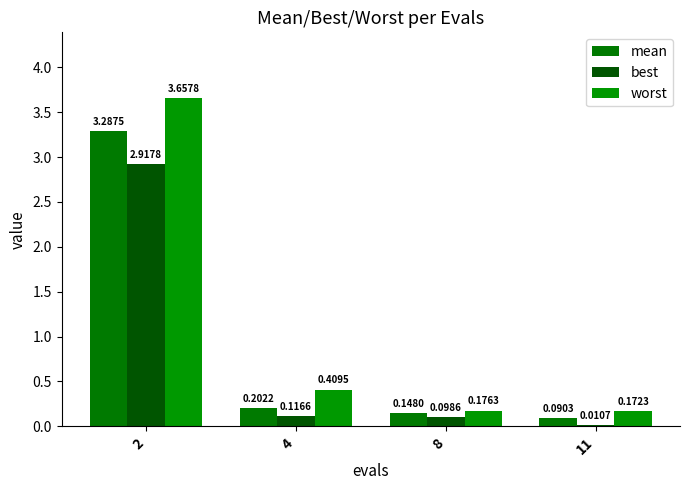

Is it true that best equals 3.9 at 2?

False